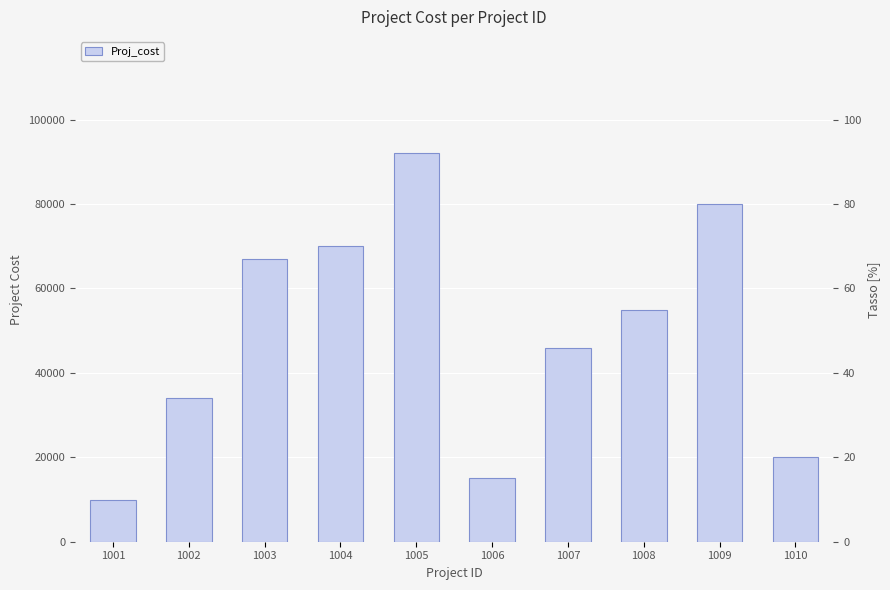

What is the difference between the maximum and minimum values?

82000